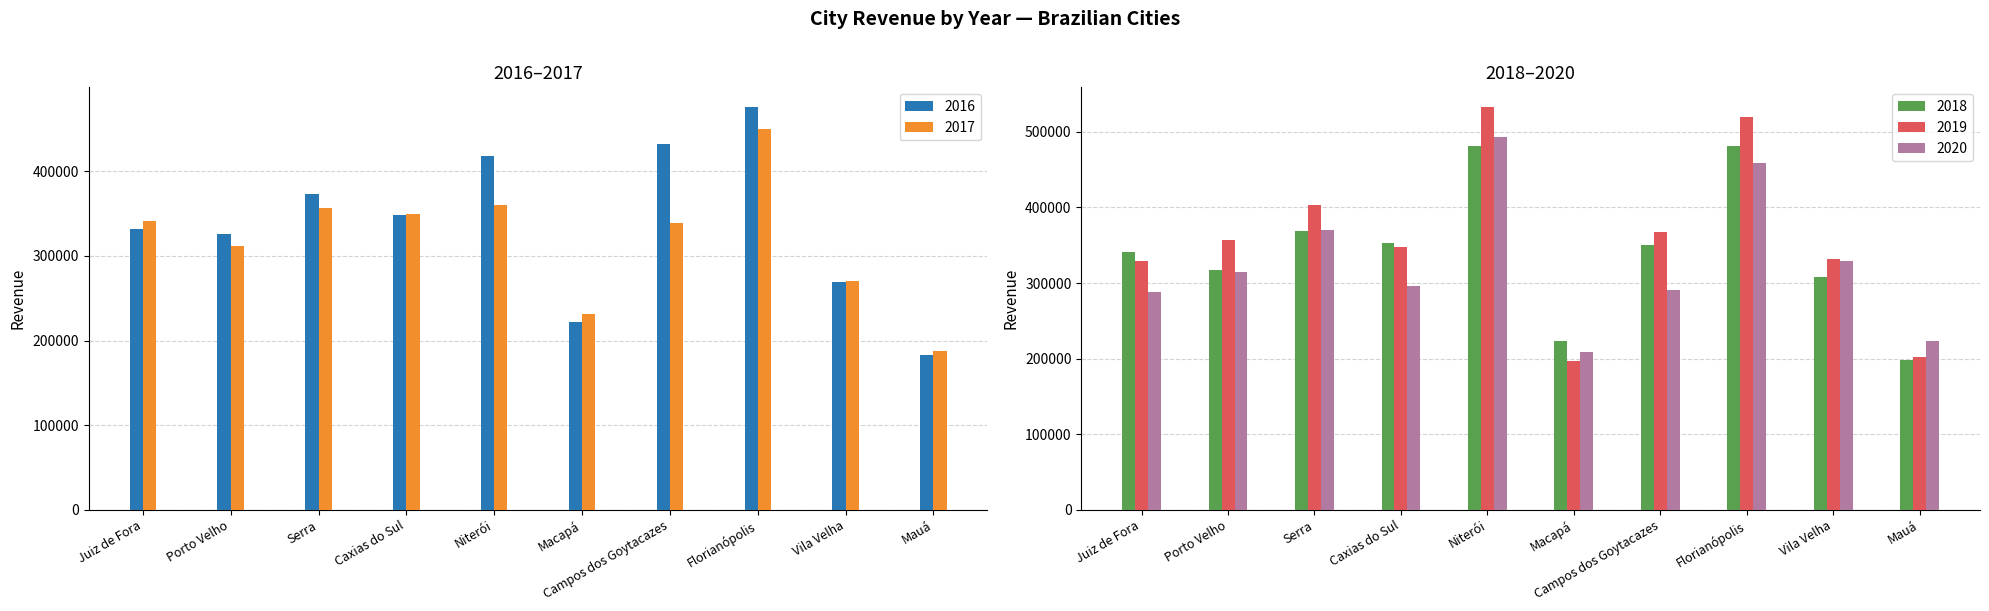

Is it true that 2016 equals 627092.2 at Serra?

False